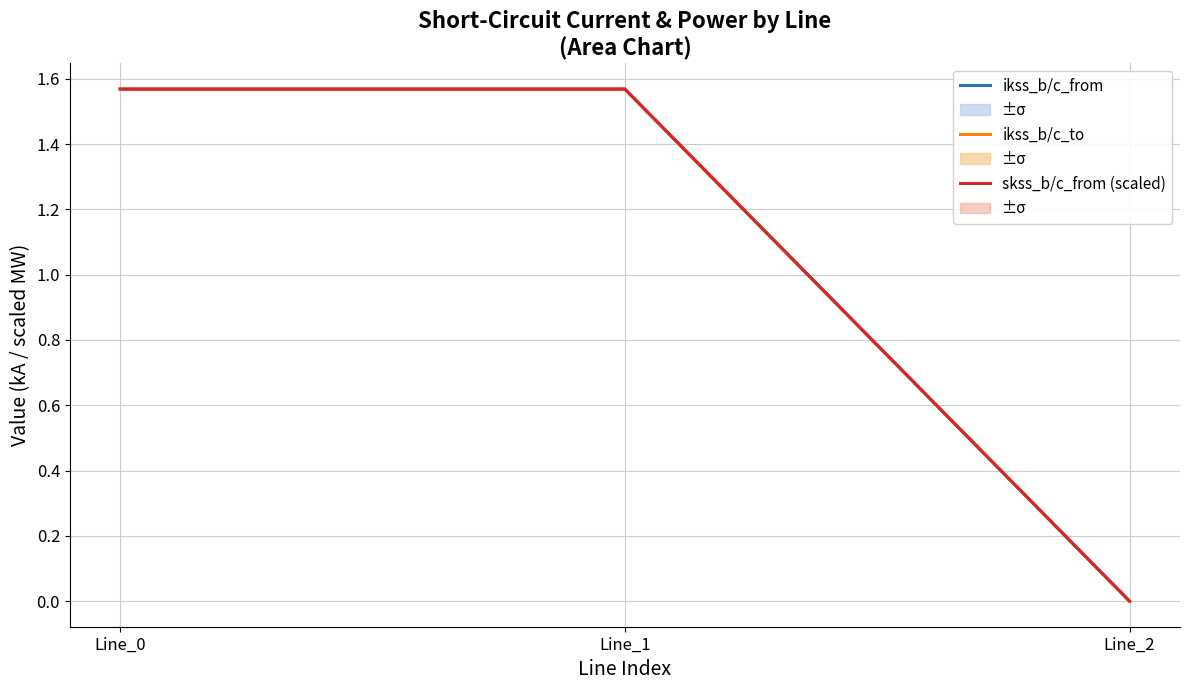

The ikss_b/c_to series shows -1.0 at Line_2. True or false?

False